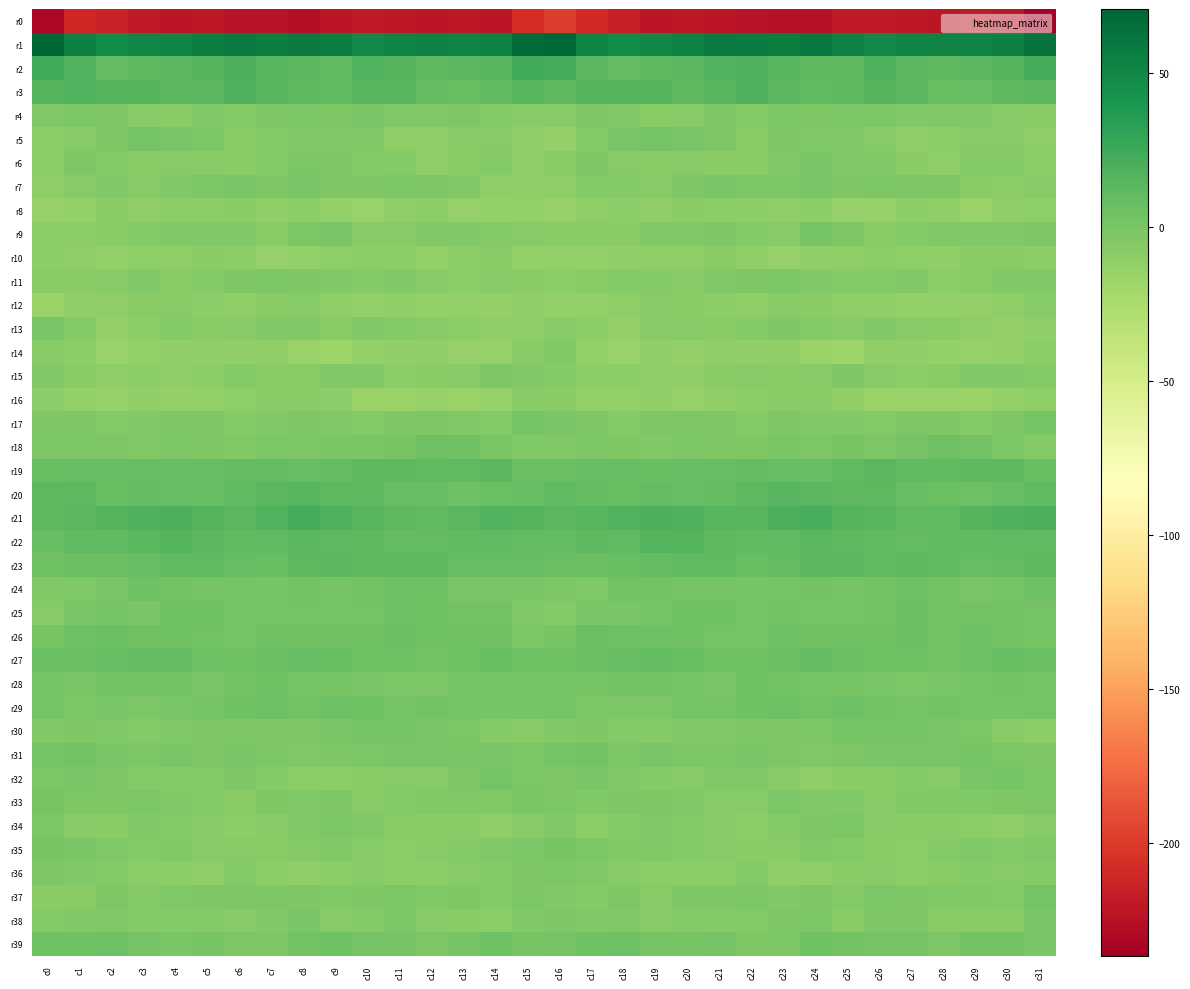

Reading right to left, what are all the values shown in this chart?

r0: c31=-236.6	c30=-222.7	c29=-220.5	c28=-221.0	c27=-220.9	c26=-219.2	c25=-219.6	c24=-225.4	c23=-225.3	c22=-223.6	c21=-222.0	c20=-220.8	c19=-221.3	c18=-215.8	c17=-210.1	c16=-198.4	c15=-206.7	c14=-221.8	c13=-220.0	c12=-221.4	c11=-219.8	c10=-219.0	c9=-221.4	c8=-226.6	c7=-223.9	c6=-223.9	c5=-220.6	c4=-221.7	c3=-219.7	c2=-213.8	c1=-210.6	c0=-231.1
r1: c31=63.0	c30=54.1	c29=52.3	c28=52.7	c27=51.9	c26=48.4	c25=53.1	c24=59.2	c23=56.2	c22=57.5	c21=57.6	c20=52.9	c19=50.1	c18=47.9	c17=51.1	c16=68.8	c15=66.9	c14=53.2	c13=52.2	c12=53.1	c11=50.4	c10=48.9	c9=56.2	c8=58.6	c7=55.9	c6=58.4	c5=56.1	c4=51.3	c3=49.5	c2=47.1	c1=55.2	c0=70.8
r2: c31=22.6	c30=16.6	c29=13.7	c28=13.0	c27=14.0	c26=18.8	c25=12.4	c24=12.8	c23=15.0	c22=18.6	c21=17.9	c20=14.3	c19=12.7	c18=10.6	c17=13.8	c16=22.1	c15=23.2	c14=15.1	c13=13.4	c12=12.8	c11=16.2	c10=17.1	c9=11.2	c8=14.2	c7=15.6	c6=19.5	c5=16.7	c4=13.3	c3=12.1	c2=10.4	c1=16.8	c0=23.9
r3: c31=14.3	c30=13.0	c29=9.0	c28=8.1	c27=13.7	c26=16.6	c25=12.3	c24=11.7	c23=13.8	c22=18.0	c21=15.3	c20=12.7	c19=15.9	c18=15.9	c17=16.2	c16=12.9	c15=14.4	c14=11.9	c13=7.7	c12=9.9	c11=15.4	c10=15.3	c9=11.7	c8=12.3	c7=15.0	c6=18.5	c5=13.4	c4=13.8	c3=16.5	c2=15.7	c1=16.9	c0=16.0
r4: c31=-7.3	c30=-6.2	c29=-4.5	c28=-4.1	c27=-4.3	c26=-1.5	c25=-2.1	c24=-2.6	c23=-2.1	c22=-5.6	c21=-3.4	c20=-6.4	c19=-7.8	c18=-4.7	c17=-2.5	c16=-7.0	c15=-6.7	c14=-6.0	c13=-3.6	c12=-4.6	c11=-3.8	c10=-0.9	c9=-2.8	c8=-2.1	c7=-3.5	c6=-5.2	c5=-4.0	c4=-7.7	c3=-7.0	c2=-3.0	c1=-2.1	c0=-3.9
r5: c31=-9.8	c30=-6.8	c29=-6.7	c28=-8.8	c27=-11.0	c26=-6.7	c25=-4.2	c24=-4.3	c23=-3.5	c22=-7.8	c21=-3.6	c20=-0.7	c19=1.4	c18=-1.2	c17=-5.9	c16=-12.4	c15=-10.9	c14=-7.0	c13=-6.7	c12=-10.2	c11=-9.9	c10=-4.8	c9=-4.5	c8=-3.8	c7=-4.9	c6=-7.5	c5=-1.7	c4=-0.3	c3=1.4	c2=-2.7	c1=-6.9	c0=-9.1
r6: c31=-8.8	c30=-5.7	c29=-5.9	c28=-10.7	c27=-7.8	c26=-4.8	c25=-4.4	c24=-0.7	c23=-3.9	c22=-7.4	c21=-7.5	c20=-6.5	c19=-7.3	c18=-7.1	c17=-3.5	c16=-8.3	c15=-11.6	c14=-5.3	c13=-7.3	c12=-10.8	c11=-5.7	c10=-5.0	c9=-2.8	c8=-1.3	c7=-5.5	c6=-7.7	c5=-7.2	c4=-6.3	c3=-7.9	c2=-5.4	c1=-3.0	c0=-9.5
r7: c31=-7.1	c30=-9.0	c29=-7.6	c28=-2.5	c27=-3.0	c26=-1.7	c25=-3.5	c24=-0.9	c23=-1.4	c22=-2.2	c21=-0.9	c20=-2.5	c19=-6.1	c18=-5.3	c17=-5.5	c16=-10.8	c15=-11.3	c14=-10.0	c13=-4.6	c12=-2.9	c11=-2.0	c10=-2.9	c9=-2.8	c8=-0.2	c7=-2.5	c6=-1.0	c5=-1.6	c4=-3.7	c3=-6.5	c2=-4.4	c1=-7.2	c0=-10.3
r8: c31=-10.2	c30=-11.8	c29=-14.5	c28=-10.9	c27=-9.4	c26=-13.5	c25=-14.0	c24=-9.4	c23=-11.3	c22=-9.4	c21=-9.0	c20=-8.1	c19=-10.9	c18=-8.7	c17=-9.9	c16=-14.2	c15=-12.2	c14=-13.2	c13=-13.7	c12=-9.4	c11=-10.7	c10=-14.7	c9=-12.1	c8=-9.5	c7=-11.4	c6=-8.4	c5=-9.0	c4=-8.7	c3=-10.9	c2=-7.3	c1=-13.2	c0=-13.3
r9: c31=-3.6	c30=-4.6	c29=-4.5	c28=-3.7	c27=-5.2	c26=-8.4	c25=-3.3	c24=0.1	c23=-6.7	c22=-5.6	c21=-3.4	c20=-4.2	c19=-4.5	c18=-7.5	c17=-8.3	c16=-7.9	c15=-7.1	c14=-5.0	c13=-3.8	c12=-3.8	c11=-7.1	c10=-7.2	c9=-0.9	c8=-2.1	c7=-7.3	c6=-4.1	c5=-3.8	c4=-4.4	c3=-5.2	c2=-7.7	c1=-9.0	c0=-8.8
r10: c31=-8.9	c30=-8.3	c29=-8.4	c28=-11.7	c27=-10.0	c26=-8.6	c25=-9.7	c24=-11.3	c23=-13.8	c22=-11.4	c21=-7.7	c20=-10.3	c19=-9.7	c18=-12.0	c17=-12.9	c16=-13.1	c15=-12.2	c14=-8.2	c13=-9.2	c12=-12.1	c11=-8.7	c10=-8.9	c9=-10.2	c8=-12.3	c7=-13.8	c6=-9.3	c5=-8.4	c4=-10.6	c3=-9.8	c2=-12.9	c1=-12.0	c0=-9.4
r11: c31=-4.0	c30=-4.6	c29=-8.1	c28=-8.8	c27=-4.3	c26=-5.6	c25=-4.9	c24=-4.0	c23=-1.8	c22=-2.5	c21=-4.3	c20=-7.1	c19=-5.7	c18=-5.0	c17=-7.5	c16=-8.8	c15=-7.7	c14=-6.1	c13=-9.2	c12=-6.7	c11=-4.4	c10=-5.7	c9=-4.5	c8=-3.4	c7=-1.7	c6=-3.2	c5=-5.2	c4=-7.3	c3=-4.7	c2=-6.3	c1=-7.3	c0=-8.3
r12: c31=-6.6	c30=-12.0	c29=-12.8	c28=-12.2	c27=-12.3	c26=-11.9	c25=-12.0	c24=-7.5	c23=-6.2	c22=-9.9	c21=-8.9	c20=-8.0	c19=-6.7	c18=-10.7	c17=-12.1	c16=-12.1	c15=-11.4	c14=-13.1	c13=-12.5	c12=-12.3	c11=-11.9	c10=-12.3	c9=-11.0	c8=-6.0	c7=-7.5	c6=-10.0	c5=-8.7	c4=-6.9	c3=-7.7	c2=-12.0	c1=-11.6	c0=-14.7
r13: c31=-11.5	c30=-12.4	c29=-10.4	c28=-7.3	c27=-6.7	c26=-3.8	c25=-7.0	c24=-5.9	c23=-2.6	c22=-6.0	c21=-7.6	c20=-6.2	c19=-7.0	c18=-12.2	c17=-8.9	c16=-6.2	c15=-10.3	c14=-11.9	c13=-9.2	c12=-6.8	c11=-5.8	c10=-4.3	c9=-7.9	c8=-3.9	c7=-3.8	c6=-6.6	c5=-7.6	c4=-5.5	c3=-9.1	c2=-12.2	c1=-5.5	c0=-0.5
r14: c31=-8.9	c30=-12.9	c29=-13.6	c28=-13.0	c27=-11.1	c26=-11.4	c25=-17.1	c24=-16.8	c23=-11.2	c22=-11.6	c21=-11.1	c20=-12.3	c19=-11.4	c18=-15.5	c17=-12.2	c16=-4.8	c15=-7.1	c14=-13.3	c13=-13.9	c12=-11.6	c11=-11.4	c10=-13.0	c9=-18.0	c8=-14.5	c7=-11.5	c6=-10.9	c5=-11.5	c4=-12.0	c3=-12.4	c2=-16.1	c1=-8.8	c0=-6.2
r15: c31=-5.5	c30=-3.8	c29=-4.5	c28=-7.7	c27=-9.4	c26=-6.8	c25=-3.4	c24=-7.0	c23=-8.4	c22=-6.1	c21=-7.5	c20=-11.2	c19=-9.8	c18=-9.2	c17=-9.2	c16=-5.6	c15=-4.0	c14=-2.8	c13=-6.1	c12=-7.9	c11=-9.5	c10=-4.7	c9=-3.9	c8=-8.3	c7=-8.1	c6=-5.6	c5=-8.7	c4=-11.7	c3=-8.7	c2=-9.9	c1=-7.9	c0=-4.0
r16: c31=-9.9	c30=-12.1	c29=-15.8	c28=-14.7	c27=-15.1	c26=-16.3	c25=-11.4	c24=-7.9	c23=-7.6	c22=-8.8	c21=-12.0	c20=-13.4	c19=-11.4	c18=-13.1	c17=-12.9	c16=-7.4	c15=-6.5	c14=-13.6	c13=-15.5	c12=-14.4	c11=-15.9	c10=-15.1	c9=-9.4	c8=-7.5	c7=-8.1	c6=-10.2	c5=-12.7	c4=-12.6	c3=-11.6	c2=-13.5	c1=-13.0	c0=-9.4
r17: c31=0.1	c30=-3.4	c29=-5.7	c28=-3.6	c27=-3.6	c26=-5.2	c25=-4.8	c24=-4.0	c23=-3.4	c22=-5.6	c21=-3.2	c20=-3.2	c19=-3.2	c18=-5.7	c17=-3.3	c16=-0.9	c15=0.1	c14=-5.0	c13=-4.8	c12=-3.4	c11=-3.6	c10=-5.5	c9=-4.5	c8=-3.4	c7=-4.3	c6=-5.4	c5=-2.9	c4=-2.5	c3=-4.5	c2=-5.2	c1=-3.0	c0=-3.3
r18: c31=-5.5	c30=-2.4	c29=2.6	c28=5.7	c27=1.9	c26=-1.4	c25=0.5	c24=-2.0	c23=-1.0	c22=-3.1	c21=-3.2	c20=-2.0	c19=-4.1	c18=-3.0	c17=-1.7	c16=-4.6	c15=-4.2	c14=-0.6	c13=4.2	c12=5.2	c11=0.4	c10=-0.9	c9=-0.1	c8=-1.9	c7=-1.3	c6=-3.7	c5=-2.6	c4=-2.2	c3=-4.4	c2=-1.8	c1=-2.3	c0=-2.3
r19: c31=7.7	c30=12.1	c29=12.7	c28=11.0	c27=11.1	c26=13.7	c25=10.8	c24=9.2	c23=9.0	c22=10.4	c21=9.2	c20=8.8	c19=8.3	c18=9.4	c17=8.5	c16=6.1	c15=6.5	c14=13.4	c13=11.5	c12=11.1	c11=12.1	c10=12.8	c9=10.1	c8=8.7	c7=9.9	c6=10.5	c5=8.6	c4=8.5	c3=9.2	c2=9.1	c1=8.8	c0=8.1
r20: c31=11.9	c30=8.7	c29=5.4	c28=6.1	c27=8.5	c26=12.2	c25=12.6	c24=14.3	c23=14.7	c22=12.6	c21=10.2	c20=8.8	c19=10.3	c18=8.1	c17=10.3	c16=11.2	c15=8.9	c14=7.2	c13=5.0	c12=7.7	c11=9.1	c10=12.6	c9=12.9	c8=15.0	c7=14.1	c6=11.9	c5=9.1	c4=9.4	c3=9.8	c2=8.2	c1=12.0	c0=13.1
r21: c31=19.3	c30=18.3	c29=15.6	c28=11.4	c27=11.3	c26=14.9	c25=16.7	c24=21.3	c23=19.3	c22=14.6	c21=15.2	c20=18.6	c19=19.5	c18=17.2	c17=14.8	c16=13.9	c15=16.0	c14=17.5	c13=14.0	c12=10.8	c11=12.3	c10=15.5	c9=18.2	c8=21.7	c7=17.6	c6=13.7	c5=16.7	c4=19.7	c3=18.7	c2=16.2	c1=13.8	c0=12.6
r22: c31=11.2	c30=11.1	c29=11.6	c28=11.0	c27=9.9	c26=11.7	c25=12.6	c24=13.8	c23=11.3	c22=11.9	c21=12.2	c20=15.7	c19=15.7	c18=11.4	c17=12.3	c16=10.4	c15=9.8	c14=11.6	c13=11.4	c12=10.5	c11=10.3	c10=12.4	c9=13.0	c8=13.2	c7=11.0	c6=11.8	c5=13.4	c4=16.6	c3=13.9	c2=11.5	c1=11.4	c0=7.4
r23: c31=12.5	c30=9.9	c29=8.5	c28=11.7	c27=13.0	c26=11.3	c25=13.5	c24=13.8	c23=9.7	c22=7.5	c21=10.8	c20=11.3	c19=10.2	c18=7.2	c17=6.4	c16=6.7	c15=8.4	c14=8.9	c13=9.2	c12=12.9	c11=12.2	c10=12.4	c9=13.6	c8=13.0	c7=7.6	c6=9.0	c5=11.1	c4=11.2	c3=9.3	c2=6.6	c1=6.4	c0=4.6
r24: c31=5.3	c30=1.0	c29=-1.1	c28=2.5	c27=5.4	c26=2.8	c25=2.0	c24=2.8	c23=2.1	c22=1.0	c21=1.4	c20=1.9	c19=3.3	c18=2.7	c17=-4.1	c16=-1.9	c15=-0.4	c14=-0.6	c13=-0.4	c12=4.3	c11=4.6	c10=2.8	c9=1.6	c8=2.9	c7=1.0	c6=1.7	c5=1.0	c4=2.6	c3=3.8	c2=-0.0	c1=-4.2	c0=-3.8
r25: c31=1.7	c30=2.4	c29=3.6	c28=3.2	c27=6.5	c26=2.7	c25=0.8	c24=0.4	c23=2.6	c22=0.8	c21=4.2	c20=4.6	c19=0.8	c18=-0.5	c17=-0.2	c16=-5.2	c15=-4.0	c14=2.8	c13=3.4	c12=4.4	c11=5.7	c10=1.6	c9=0.2	c8=1.4	c7=1.4	c6=2.2	c5=4.5	c4=3.8	c3=-0.4	c2=-0.0	c1=-0.8	c0=-6.3
r26: c31=0.9	c30=3.0	c29=5.5	c28=2.9	c27=6.0	c26=4.5	c25=4.4	c24=3.7	c23=5.0	c22=1.9	c21=2.1	c20=3.6	c19=4.9	c18=4.9	c17=6.6	c16=1.1	c15=-1.7	c14=4.7	c13=4.4	c12=3.7	c11=6.0	c10=4.0	c9=4.2	c8=3.9	c7=4.3	c6=1.1	c5=2.6	c4=4.7	c3=4.5	c2=6.2	c1=5.8	c0=0.8
r27: c31=6.1	c30=8.1	c29=5.3	c28=3.1	c27=4.3	c26=3.8	c25=6.2	c24=9.9	c23=6.9	c22=4.7	c21=4.2	c20=8.0	c19=10.4	c18=9.2	c17=6.9	c16=4.2	c15=4.4	c14=7.6	c13=4.1	c12=3.1	c11=4.5	c10=3.7	c9=8.3	c8=9.0	c7=6.0	c6=3.9	c5=5.4	c4=9.7	c3=10.1	c2=8.6	c1=6.8	c0=6.3
r28: c31=2.0	c30=2.4	c29=0.8	c28=-0.8	c27=-2.4	c26=-0.7	c25=0.3	c24=1.4	c23=2.8	c22=4.0	c21=-0.4	c20=1.6	c19=3.3	c18=3.3	c17=0.0	c16=0.5	c15=1.4	c14=2.0	c13=0.2	c12=-1.7	c11=-1.8	c10=-0.6	c9=1.0	c8=1.9	c7=3.7	c6=2.7	c5=-0.7	c4=3.0	c3=3.3	c2=2.6	c1=-0.9	c0=0.1
r29: c31=1.5	c30=1.0	c29=1.2	c28=3.3	c27=1.6	c26=3.1	c25=5.3	c24=3.5	c23=5.1	c22=4.6	c21=1.8	c20=0.3	c19=-1.3	c18=-1.4	c17=-1.6	c16=0.8	c15=0.8	c14=0.9	c13=2.0	c12=3.2	c11=1.3	c10=4.2	c9=5.1	c8=3.5	c7=5.8	c6=3.6	c5=1.0	c4=-0.1	c3=-1.9	c2=-1.2	c1=-1.7	c0=0.1
r30: c31=-8.9	c30=-7.1	c29=-2.1	c28=-0.5	c27=0.4	c26=2.1	c25=0.2	c24=-1.7	c23=-3.0	c22=-3.3	c21=-3.7	c20=-4.1	c19=-5.1	c18=-5.4	c17=-2.6	c16=-3.7	c15=-6.7	c14=-5.0	c13=-1.3	c12=-0.2	c11=1.2	c10=1.7	c9=-0.4	c8=-2.5	c7=-2.7	c6=-3.5	c5=-3.5	c4=-4.5	c3=-5.7	c2=-4.4	c1=-2.6	c0=-3.9
r31: c31=-3.2	c30=-2.4	c29=-0.0	c28=-0.9	c27=-0.9	c26=-1.2	c25=-3.2	c24=-3.9	c23=-3.3	c22=-0.5	c21=-1.8	c20=-1.6	c19=-0.5	c18=-1.5	c17=2.6	c16=1.4	c15=-2.4	c14=-1.1	c13=-0.1	c12=-1.0	c11=-1.2	c10=-1.6	c9=-3.4	c8=-3.9	c7=-2.4	c6=-0.4	c5=-2.4	c4=-0.2	c3=-1.3	c2=-0.4	c1=3.3	c0=1.7
r32: c31=-2.3	c30=0.9	c29=-0.7	c28=-6.4	c27=-5.6	c26=-7.7	c25=-8.3	c24=-9.9	c23=-6.8	c22=-3.9	c21=-3.9	c20=-6.2	c19=-5.2	c18=-4.5	c17=-1.0	c16=-3.5	c15=-1.6	c14=1.6	c13=-3.2	c12=-6.5	c11=-6.2	c10=-7.9	c9=-8.7	c8=-9.1	c7=-5.9	c6=-3.4	c5=-5.2	c4=-5.2	c3=-5.5	c2=-2.9	c1=-0.9	c0=-2.3
r33: c31=-1.4	c30=-3.6	c29=-4.7	c28=-3.9	c27=-4.4	c26=-6.9	c25=-4.0	c24=-4.1	c23=-2.3	c22=-6.1	c21=-6.1	c20=-4.7	c19=-3.0	c18=-2.5	c17=-3.9	c16=-1.9	c15=-0.9	c14=-4.1	c13=-4.5	c12=-3.7	c11=-5.5	c10=-6.1	c9=-3.5	c8=-3.7	c7=-3.2	c6=-7.3	c5=-5.0	c4=-4.2	c3=-2.4	c2=-3.4	c1=-3.1	c0=-0.0
r34: c31=-7.2	c30=-11.4	c29=-8.8	c28=-8.0	c27=-7.3	c26=-6.4	c25=-1.8	c24=-3.0	c23=-4.9	c22=-9.2	c21=-6.9	c20=-6.0	c19=-4.3	c18=-5.0	c17=-8.6	c16=-4.2	c15=-6.3	c14=-10.5	c13=-8.4	c12=-7.6	c11=-7.3	c10=-4.6	c9=-1.8	c8=-4.0	c7=-6.3	c6=-9.1	c5=-6.1	c4=-5.6	c3=-3.7	c2=-7.4	c1=-7.1	c0=-1.9
r35: c31=-4.3	c30=-5.1	c29=-4.3	c28=-6.0	c27=-8.9	c26=-7.9	c25=-5.4	c24=-4.5	c23=-7.8	c22=-7.7	c21=-6.7	c20=-5.6	c19=-4.7	c18=-4.7	c17=-2.2	c16=1.0	c15=-1.6	c14=-4.0	c13=-5.2	c12=-6.6	c11=-9.5	c10=-6.8	c9=-4.8	c8=-5.8	c7=-8.1	c6=-6.8	c5=-6.6	c4=-4.8	c3=-4.9	c2=-4.3	c1=-1.2	c0=0.8
r36: c31=-5.2	c30=-6.2	c29=-5.8	c28=-8.3	c27=-9.4	c26=-6.9	c25=-8.0	c24=-10.2	c23=-11.3	c22=-5.3	c21=-8.9	c20=-9.1	c19=-9.0	c18=-6.2	c17=-3.7	c16=-2.3	c15=-3.3	c14=-5.7	c13=-6.5	c12=-9.2	c11=-8.7	c10=-7.0	c9=-8.6	c8=-11.4	c7=-9.1	c6=-5.3	c5=-9.7	c4=-8.7	c3=-8.6	c2=-5.0	c1=-4.2	c0=-2.9
r37: c31=1.8	c30=-5.1	c29=-3.8	c28=-4.2	c27=-2.8	c26=-1.9	c25=-5.0	c24=-3.2	c23=-4.2	c22=-1.5	c21=-2.5	c20=-2.9	c19=-6.1	c18=-3.3	c17=-5.0	c16=-4.0	c15=-1.6	c14=-5.0	c13=-3.6	c12=-4.3	c11=-2.0	c10=-3.6	c9=-4.3	c8=-3.4	c7=-3.2	c6=-1.5	c5=-2.7	c4=-4.0	c3=-5.9	c2=-2.7	c1=-7.4	c0=-8.4
r38: c31=-1.0	c30=-7.9	c29=-7.7	c28=-8.3	c27=-2.5	c26=-3.0	c25=-7.9	c24=-1.9	c23=-3.5	c22=-5.8	c21=-5.2	c20=-5.4	c19=-6.2	c18=-4.5	c17=-4.3	c16=-3.2	c15=-3.8	c14=-8.5	c13=-8.0	c12=-6.8	c11=-1.3	c10=-5.7	c9=-6.4	c8=-1.0	c7=-4.4	c6=-6.4	c5=-5.1	c4=-5.6	c3=-6.0	c2=-3.8	c1=-4.8	c0=-4.9
r39: c31=-0.7	c30=3.3	c29=2.4	c28=-1.8	c27=1.6	c26=1.3	c25=2.9	c24=3.7	c23=-1.5	c22=-2.8	c21=1.2	c20=-0.0	c19=0.9	c18=4.8	c17=4.7	c16=2.3	c15=0.7	c14=3.8	c13=0.6	c12=-1.4	c11=2.3	c10=1.2	c9=3.8	c8=2.7	c7=-3.3	c6=-1.3	c5=0.9	c4=-0.2	c3=2.4	c2=5.5	c1=4.2	c0=3.6